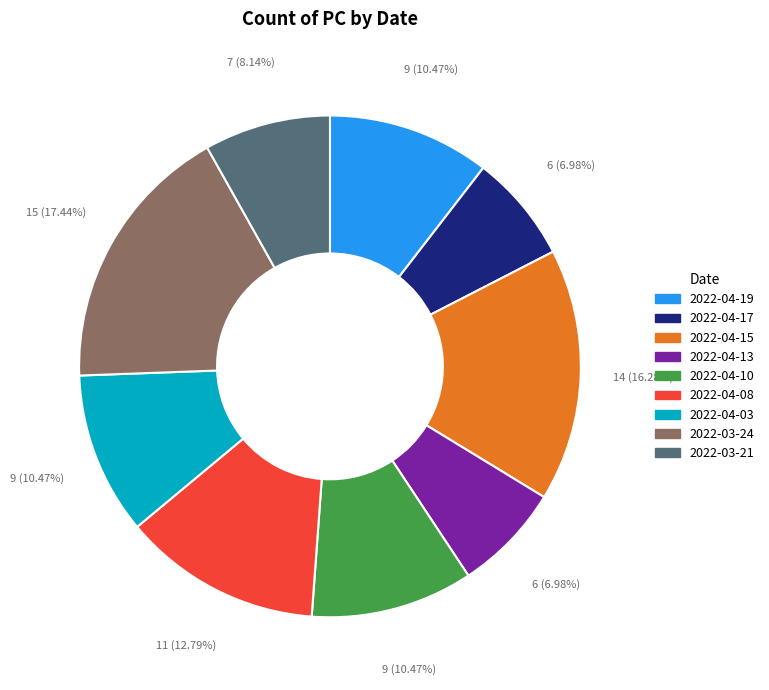

To the nearest percent, what is the difference between the 2022-04-10 and 2022-03-21 slice percentages?

2%